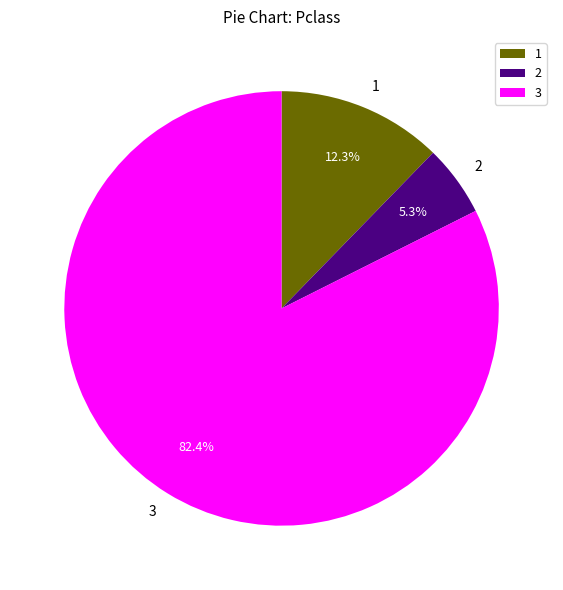

What is the largest slice in the pie chart?

3